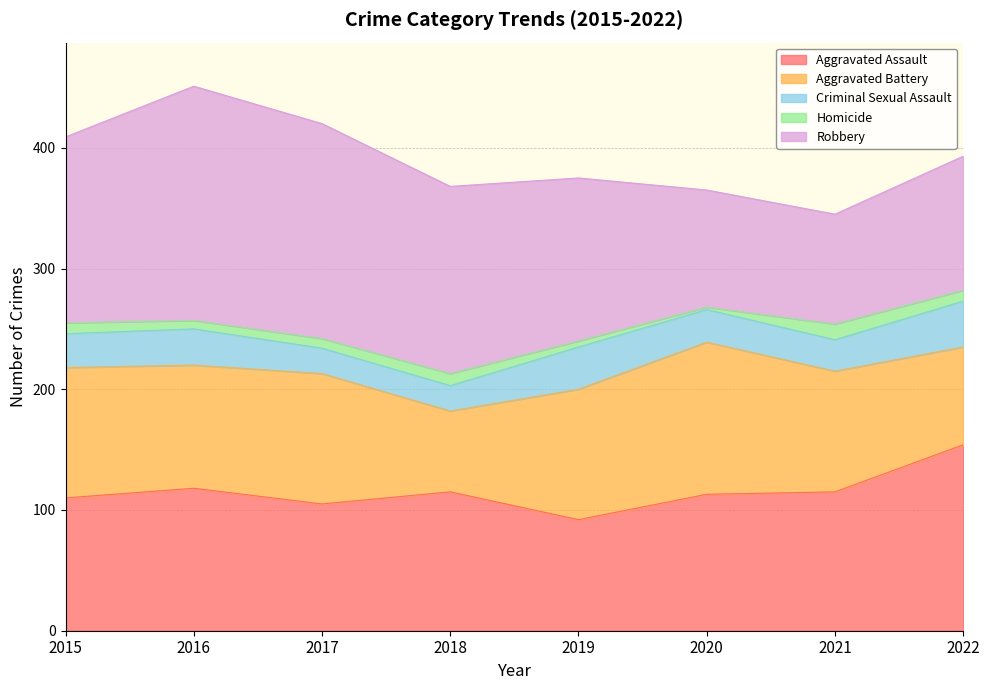

Rank the categories by Aggravated Assault value from highest to lowest.

2022, 2016, 2018, 2021, 2020, 2015, 2017, 2019